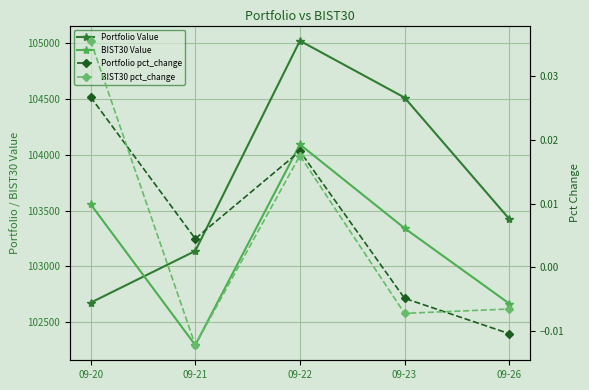

The Portfolio Value series shows 145166.4 at 09-26. True or false?

False